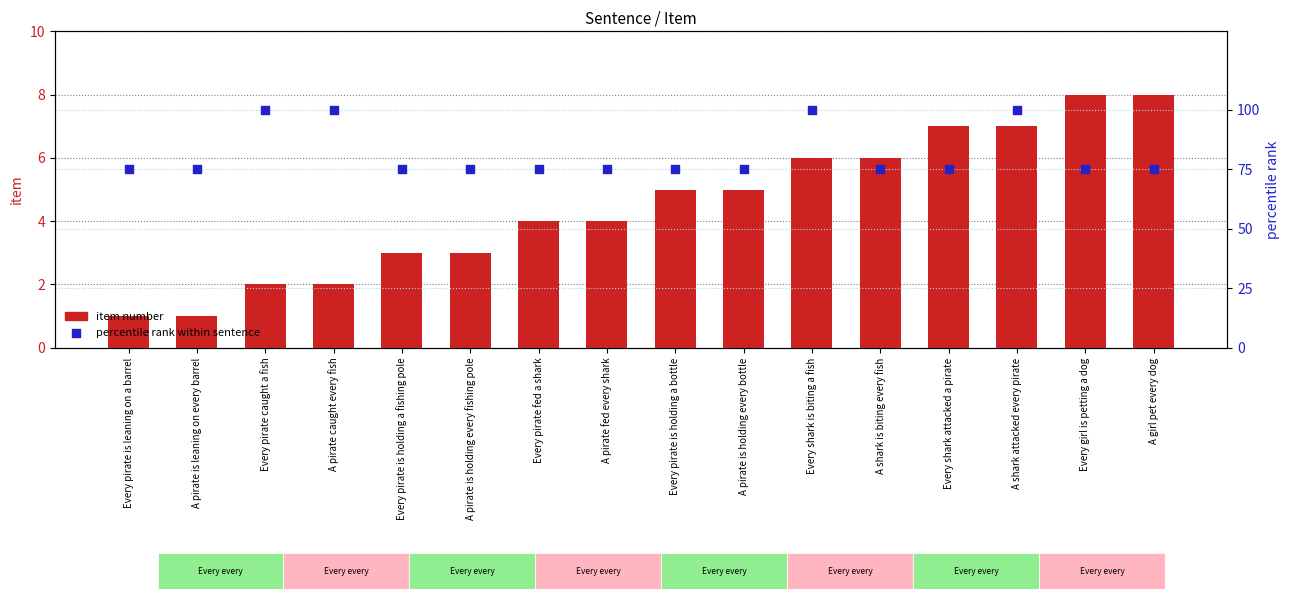

Which series reaches the minimum Y coordinate?

item number